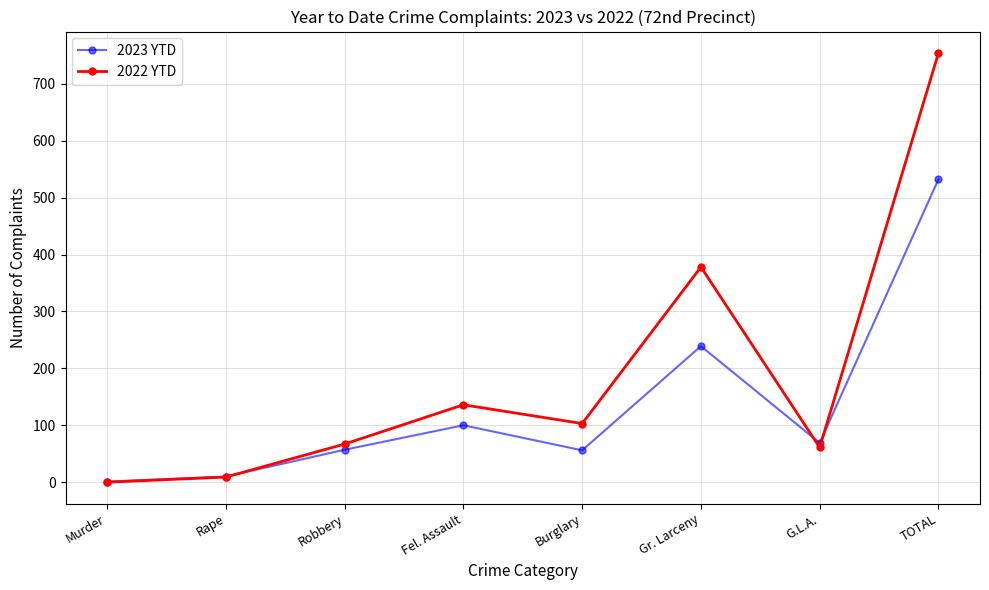

What is the difference between the 2023 YTD values at TOTAL and Fel. Assault?

432